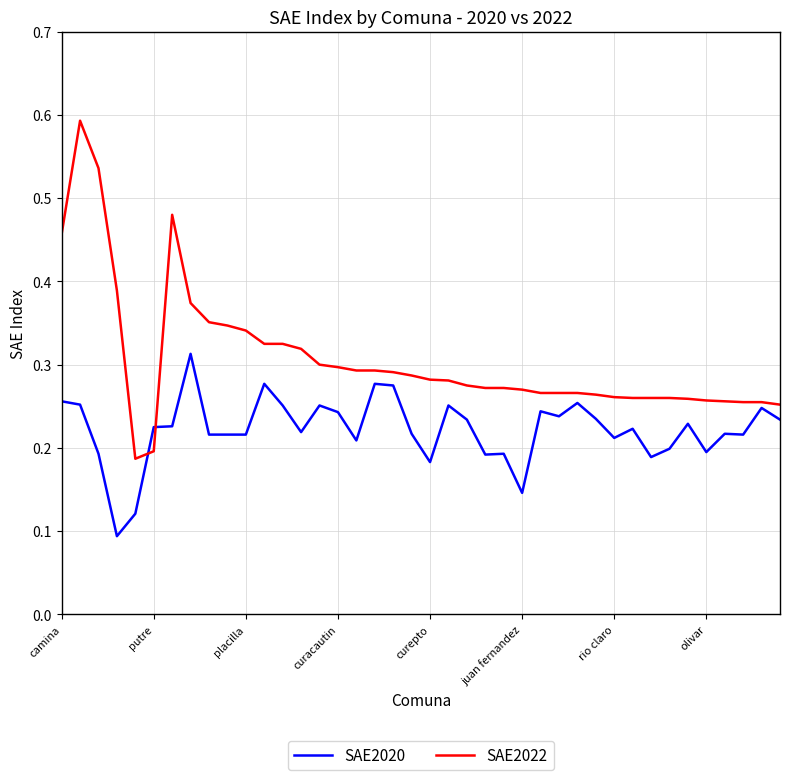

After their last crossing, which series has the higher values: SAE2022 or SAE2020?

SAE2022